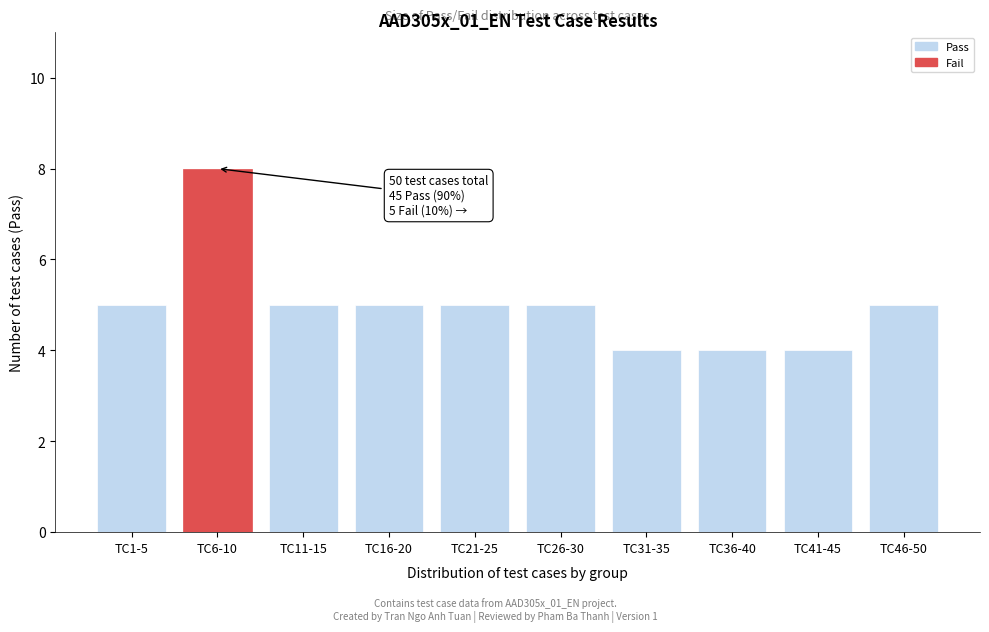

Reading left to right, extract all data points from this chart.

TC1-5=5	TC6-10=8	TC11-15=5	TC16-20=5	TC21-25=5	TC26-30=5	TC31-35=4	TC36-40=4	TC41-45=4	TC46-50=5